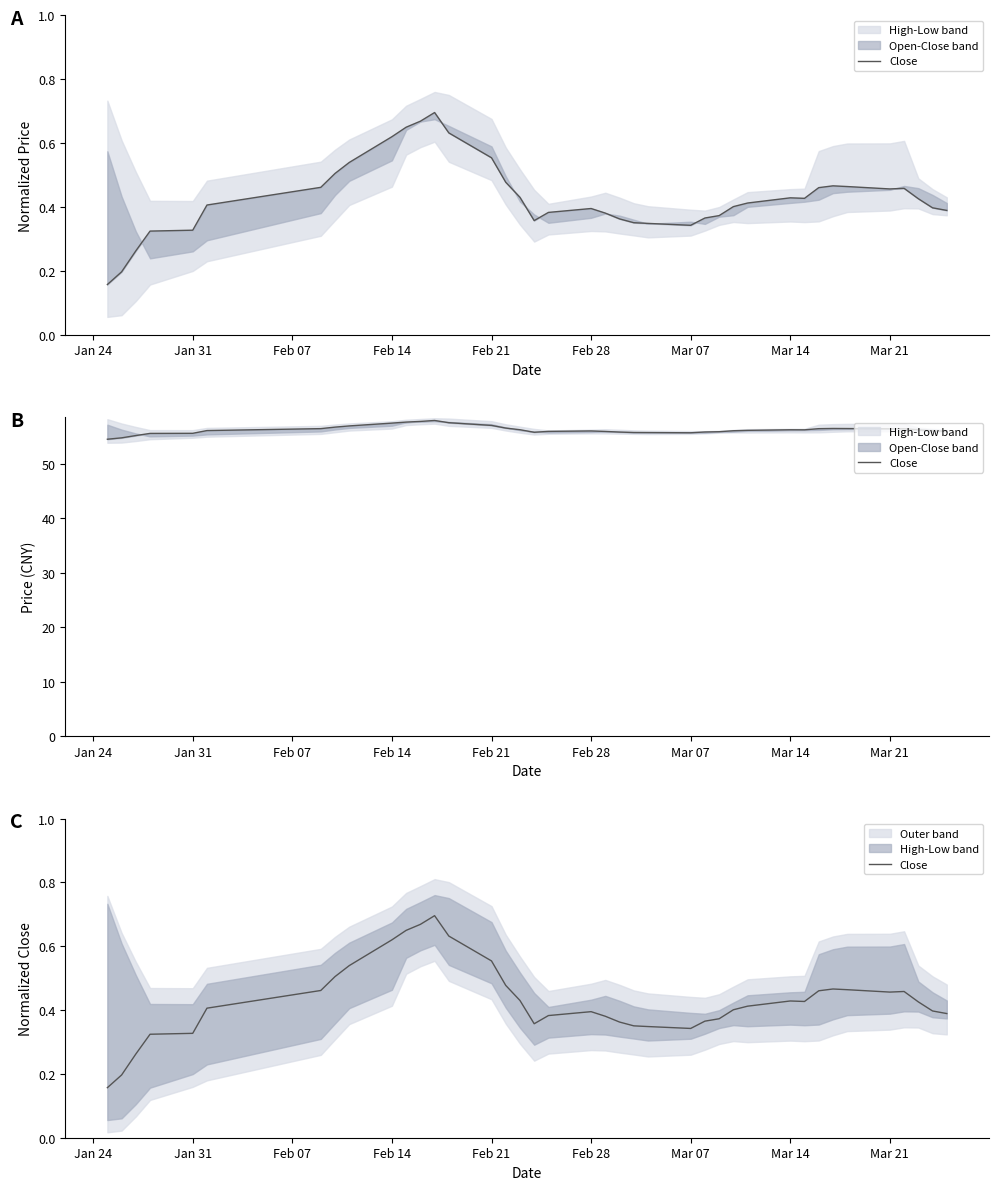

How many data points does each series have?

39